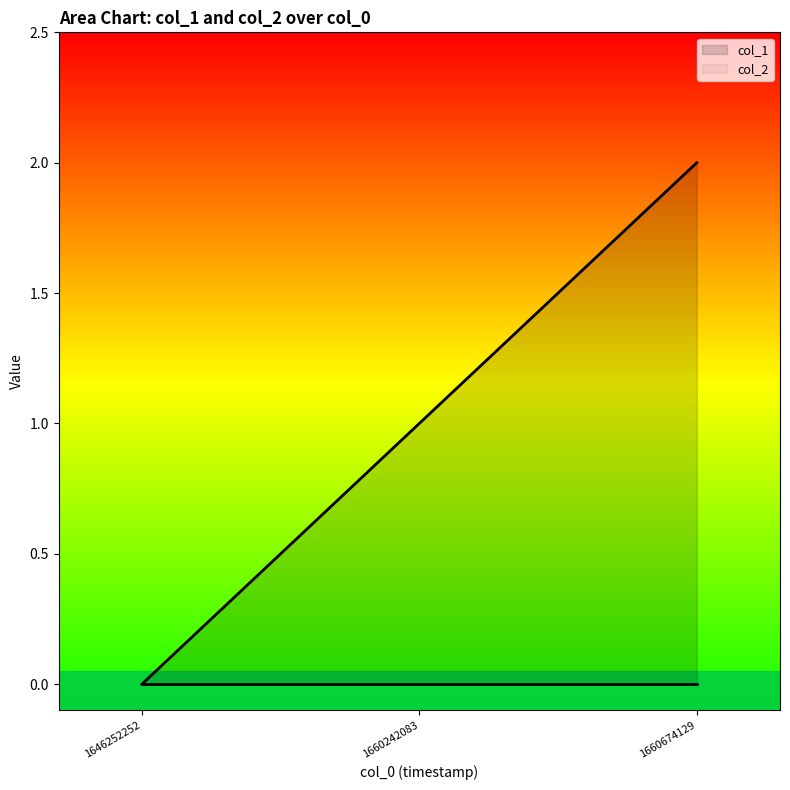

How many distinct data groups are displayed?

2